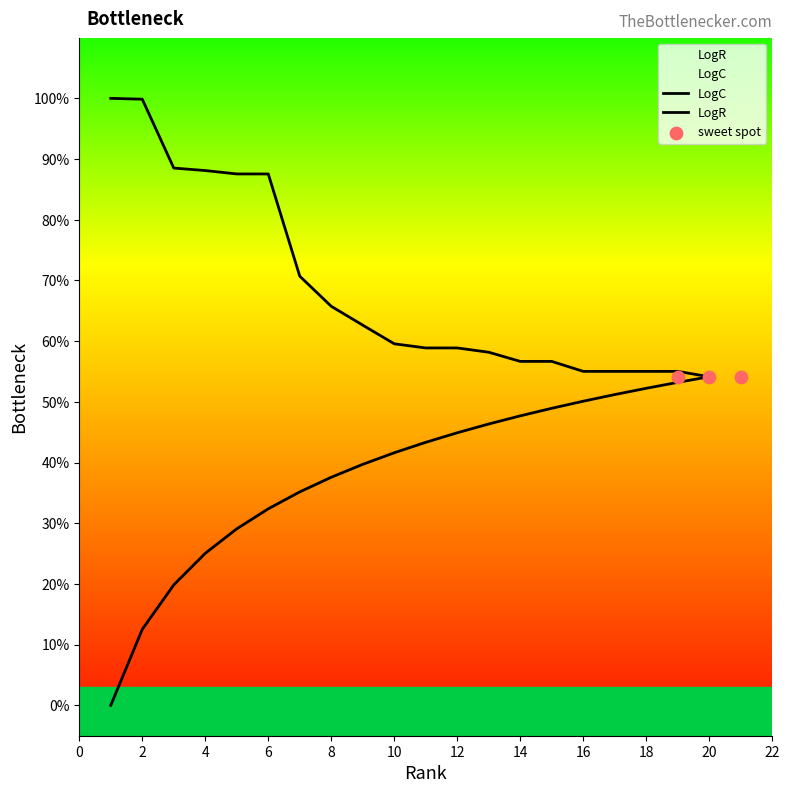

Which series reaches the maximum Y coordinate?

LogC